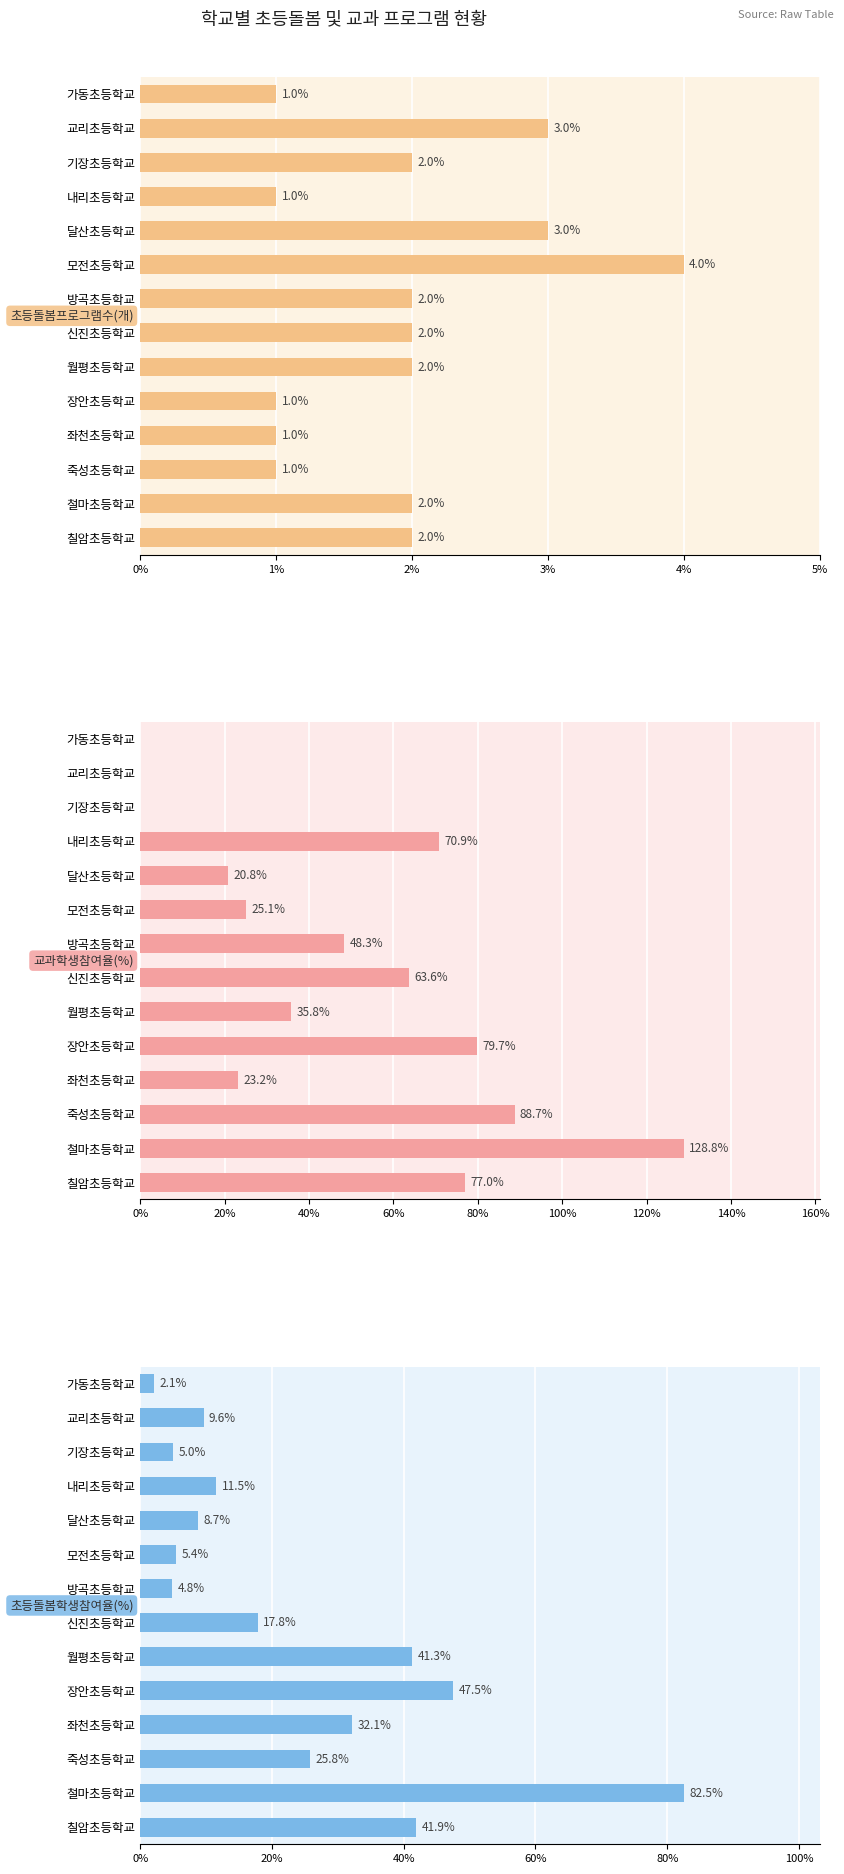

List the series in order of their peak value, highest first.

교과학생참여율(%), 초등돌봄학생참여율(%), 초등돌봄프로그램수(개)